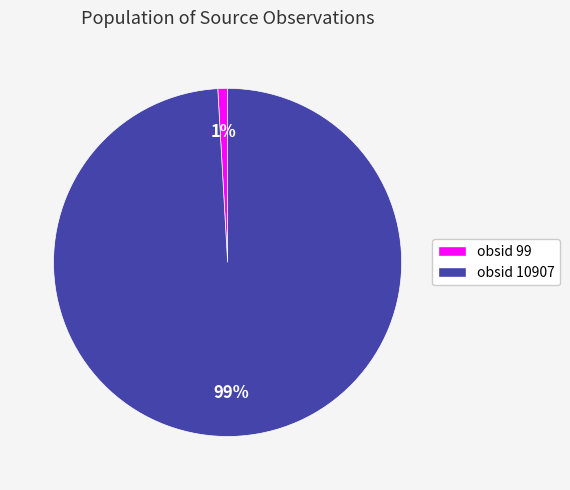

To the nearest percent, what is the difference between the largest and smallest slice percentages?

98%